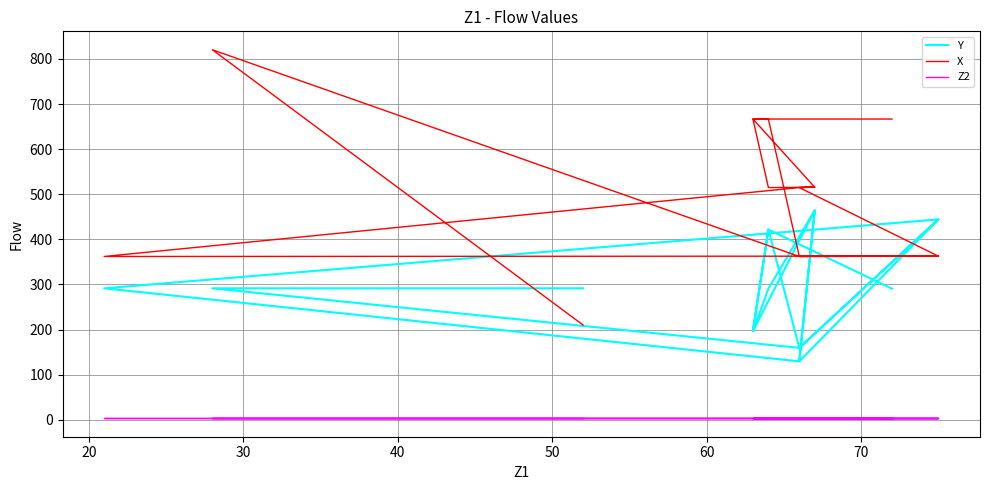

How many data points does each series have?

17